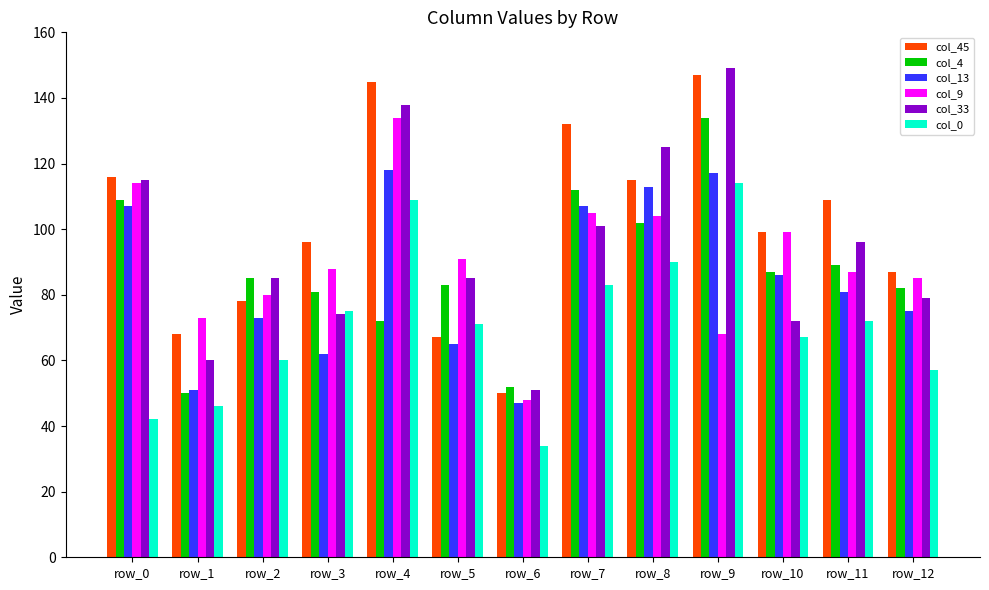

Where does the col_13 series first go above 81?

row_0